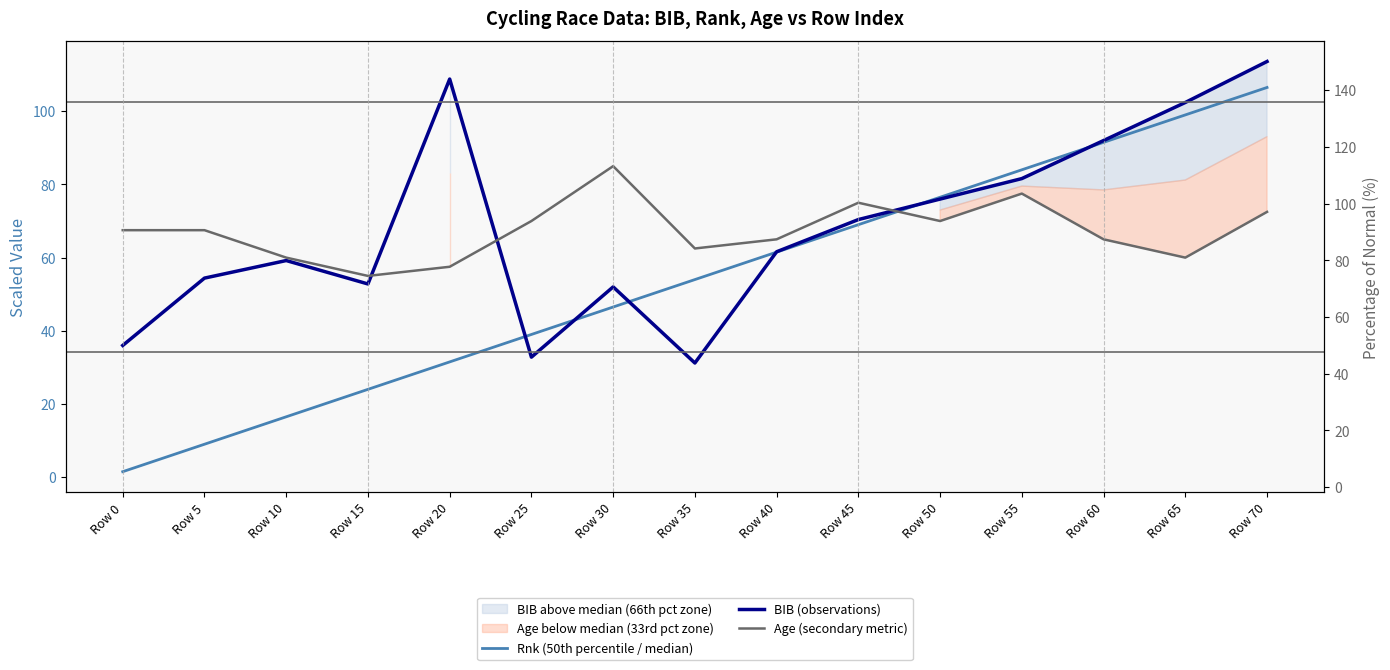

True or false: BIB (observations) has a value of 31.5 at Row 45.

False